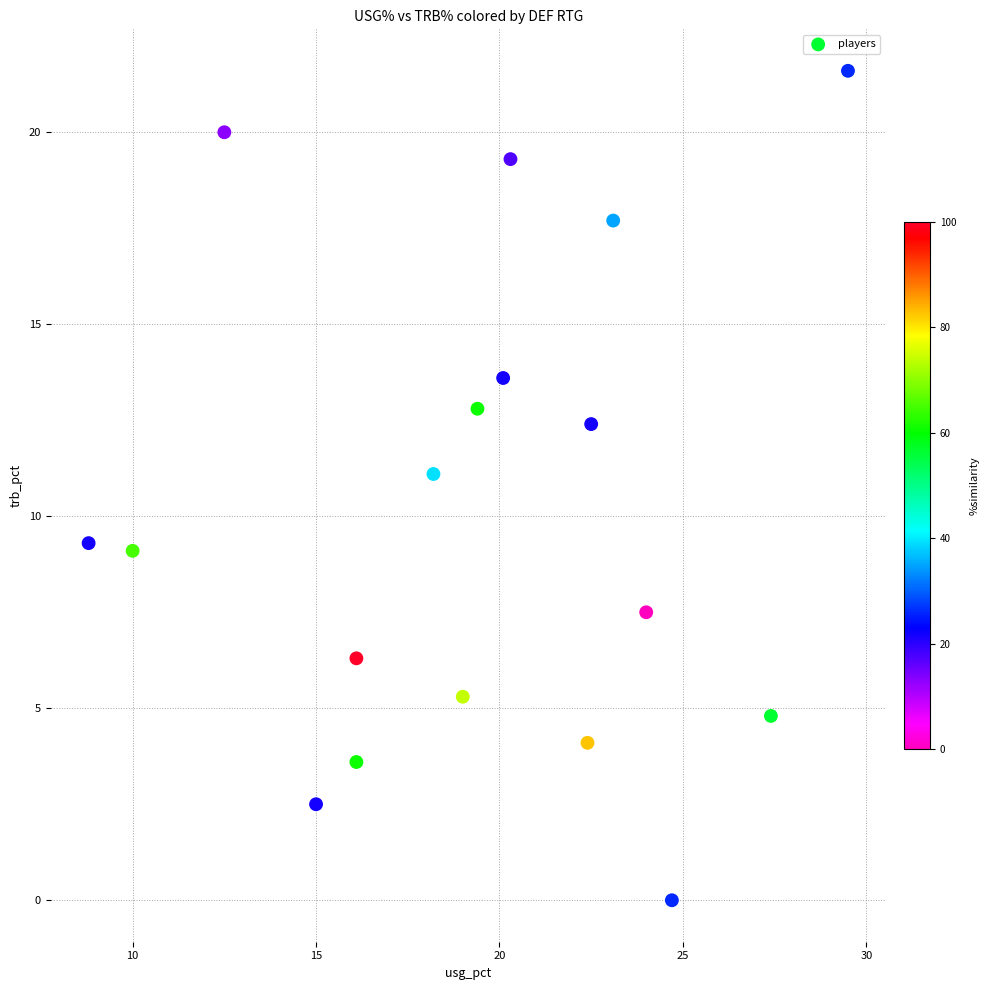

What is the range of X values (max minus min)?

20.7